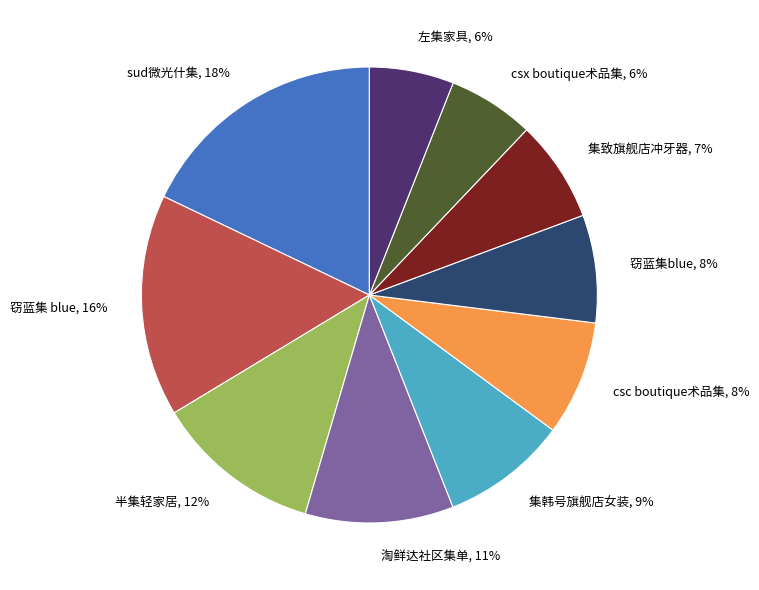

Which category has the biggest portion of the pie?

sud微光什集